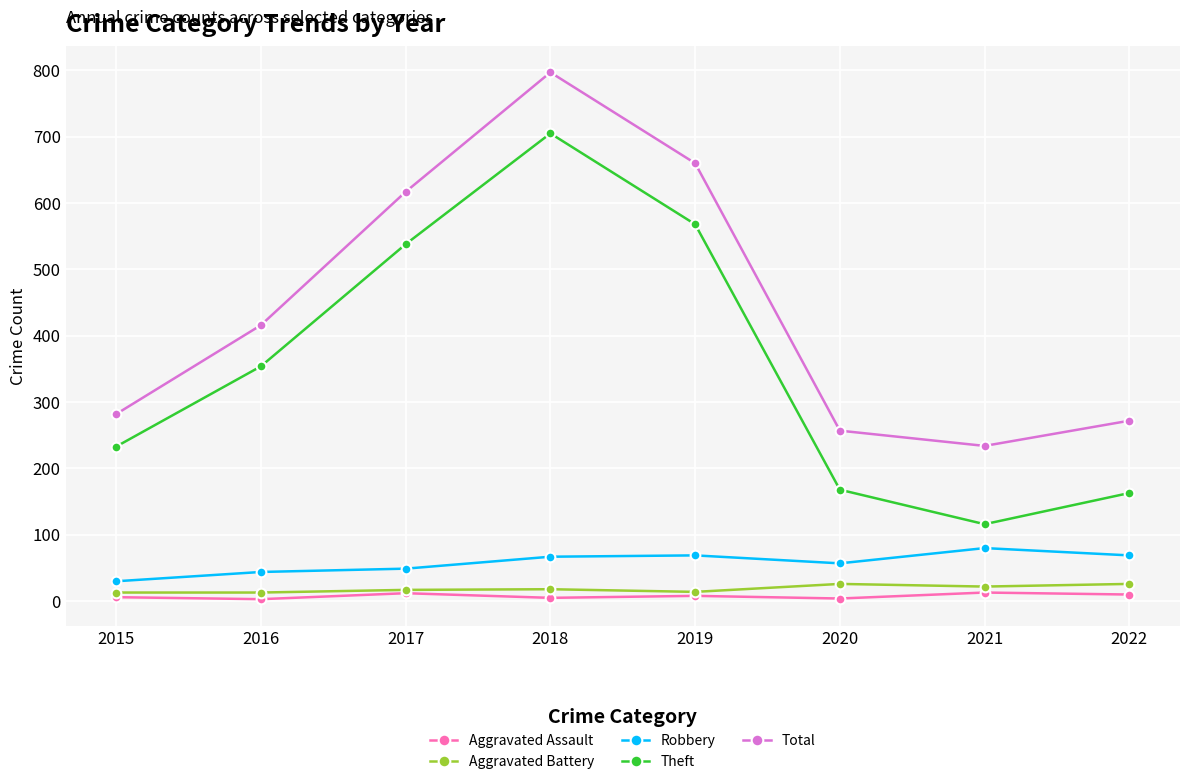

Does the chart display data point markers on the line(s)?

Yes